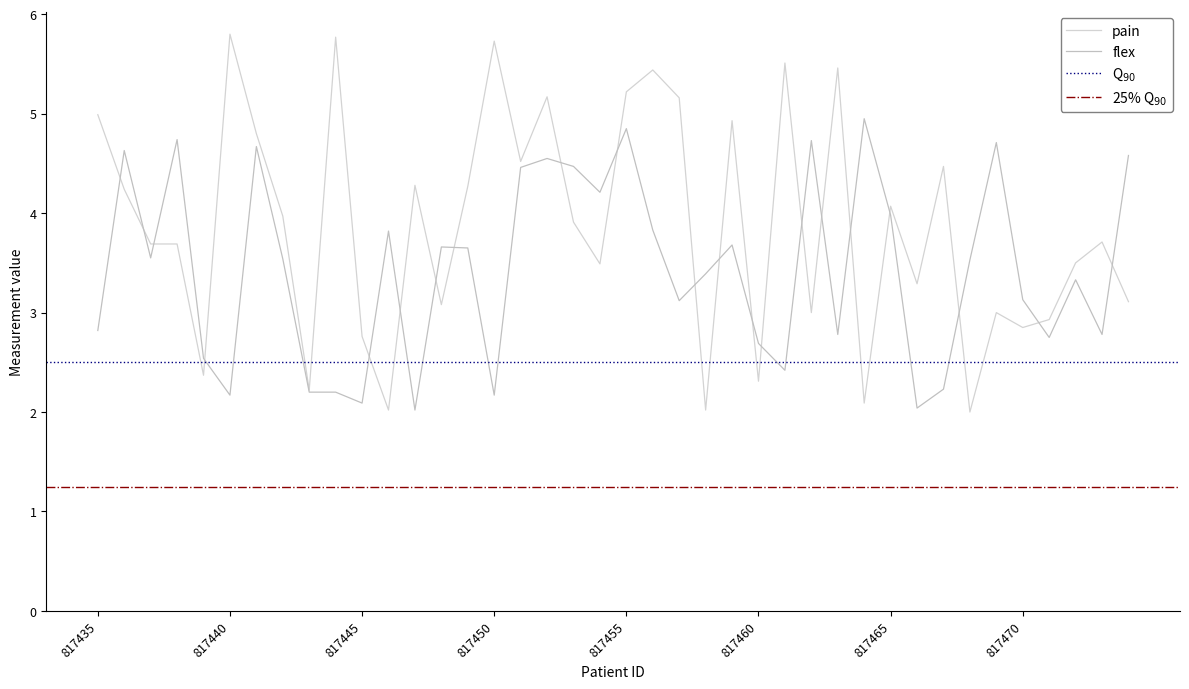

Where is flex nearest to the value 3?

817457